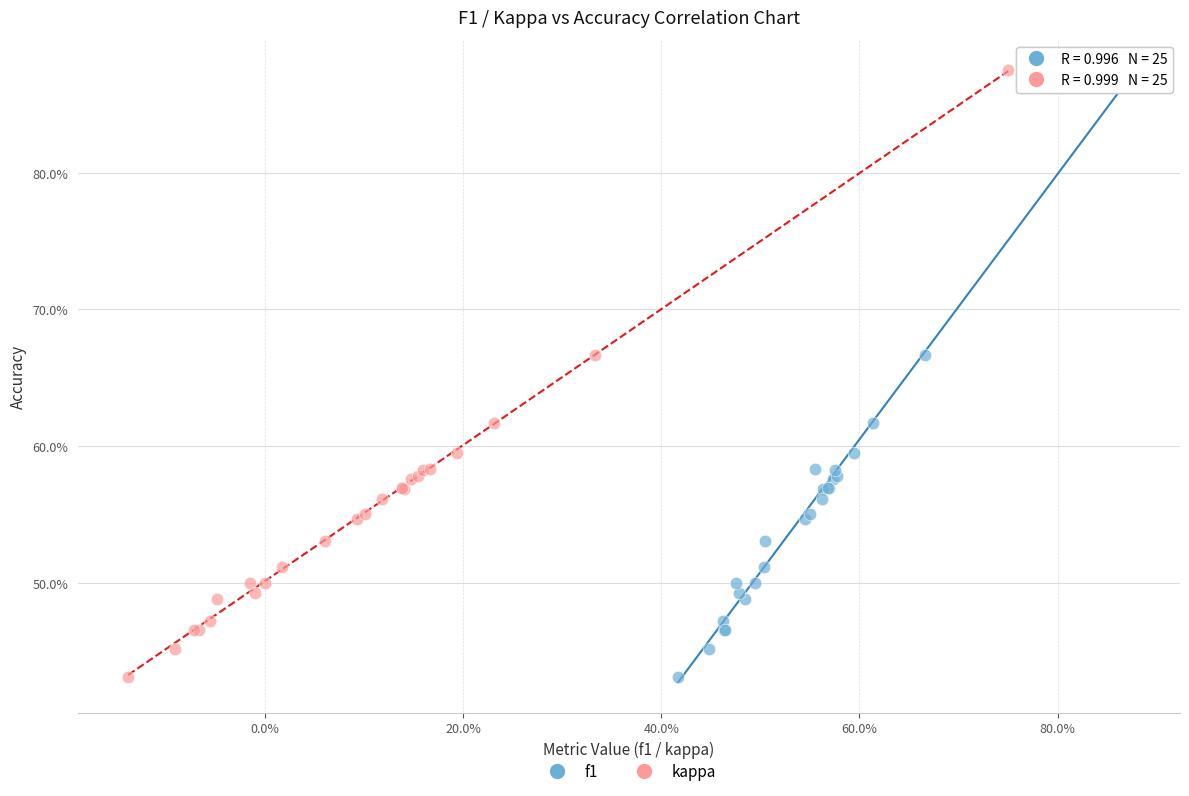

What are all the series names shown in the legend?

f1, kappa